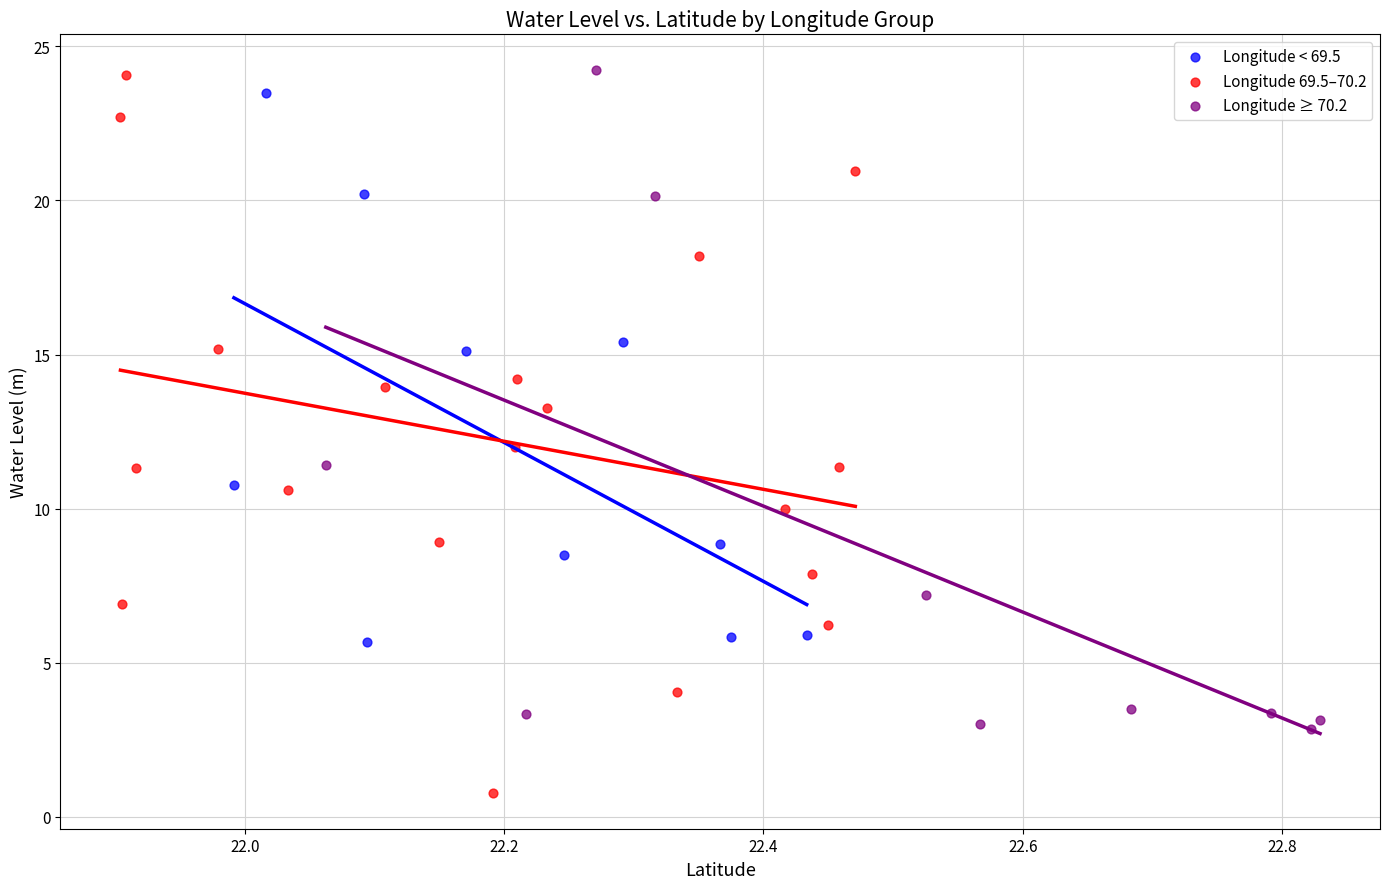

What are all the series names shown in the legend?

Longitude < 69.5, Longitude 69.5–70.2, Longitude ≥ 70.2